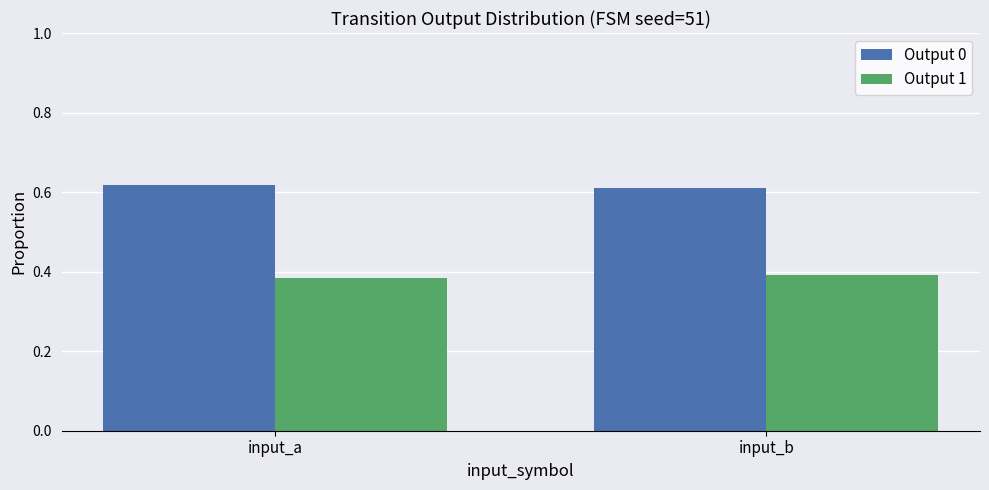

Is it true that Output 0 equals 0.6 at input_b?

True